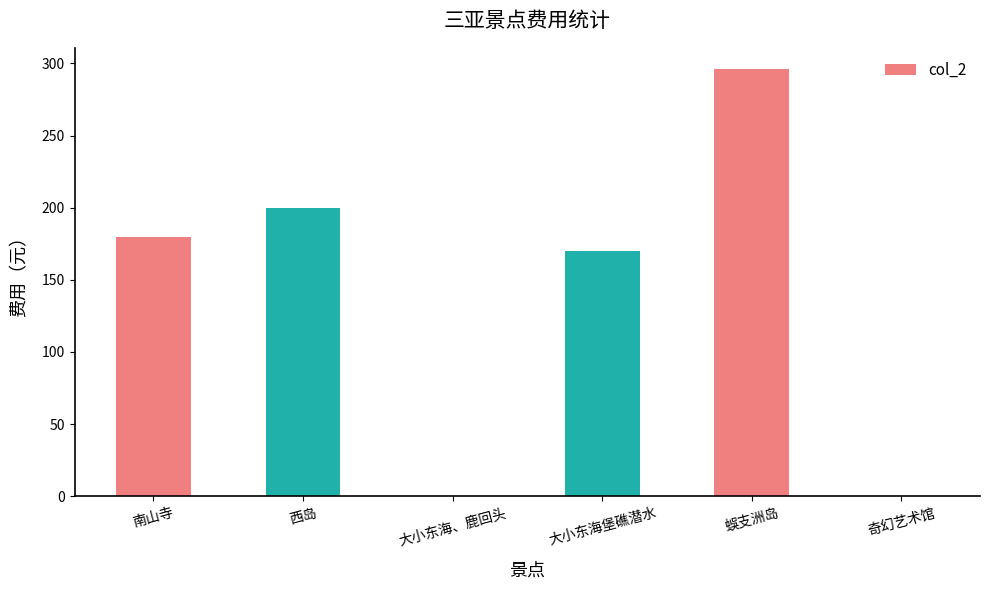

How many distinct data groups are displayed?

1